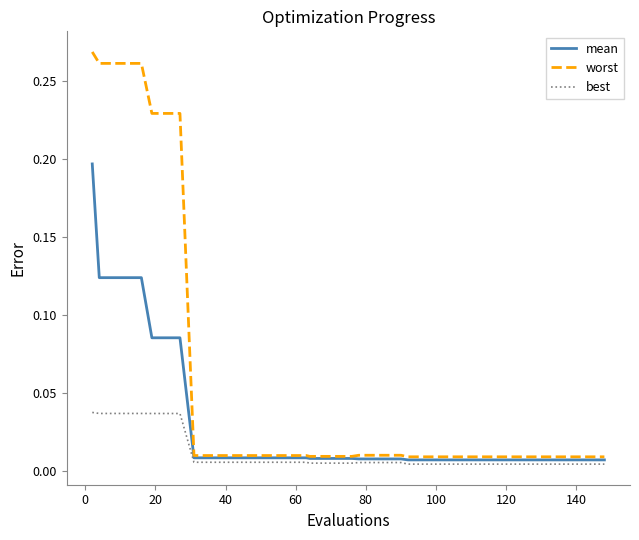

How many categories are shown in the chart?

40